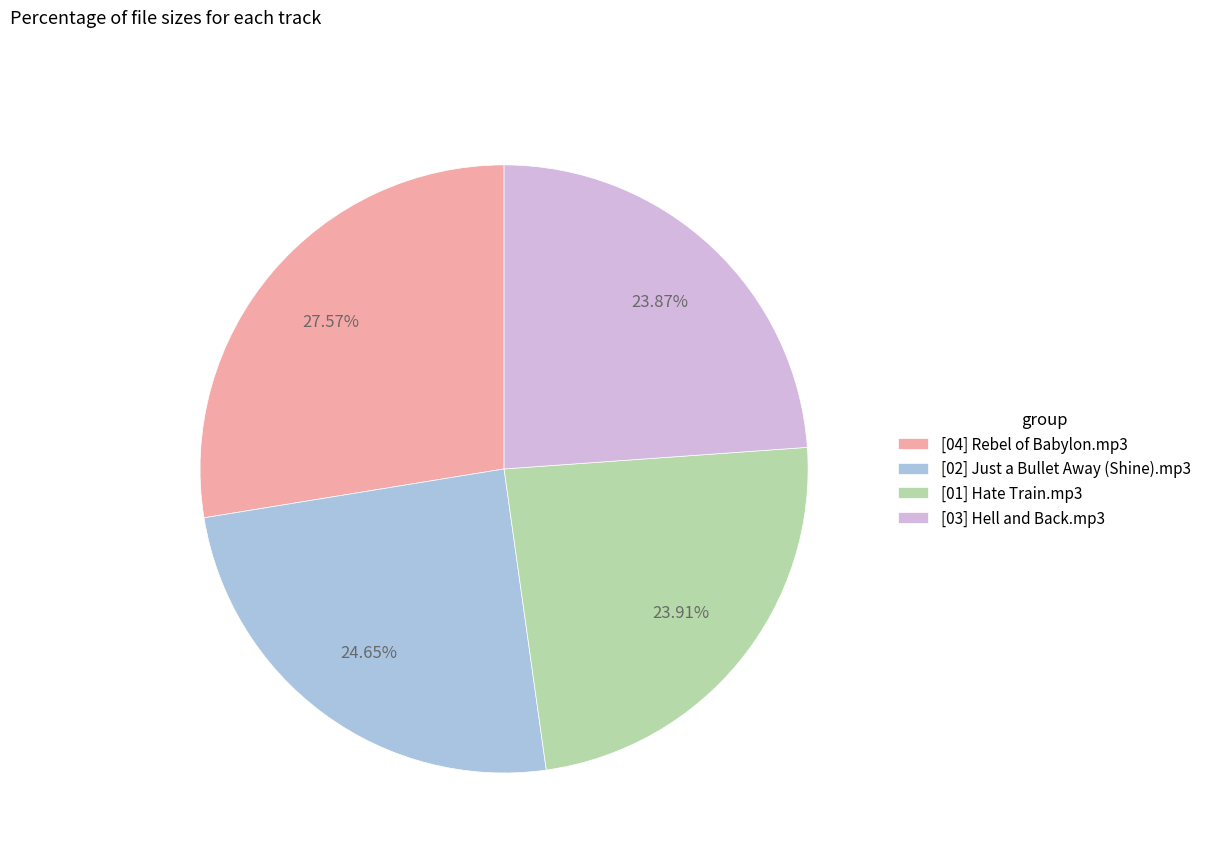

True or false: [01] Hate Train.mp3 accounts for 24% of the total.

True